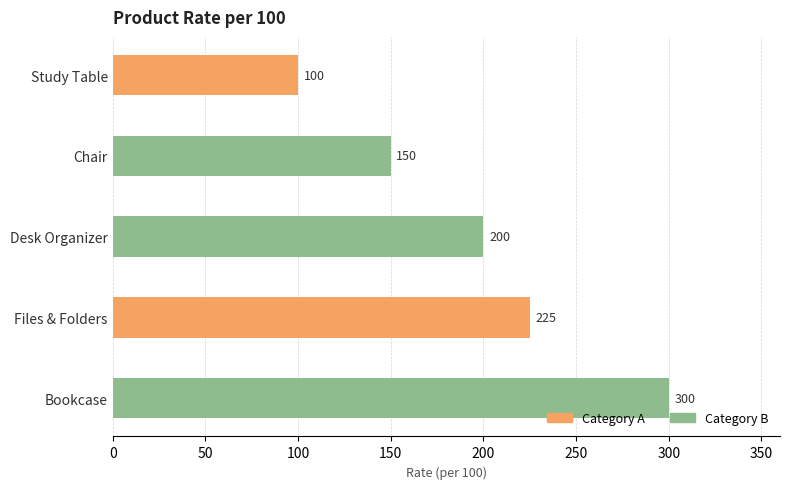

The value at Desk Organizer is 289. True or false?

False